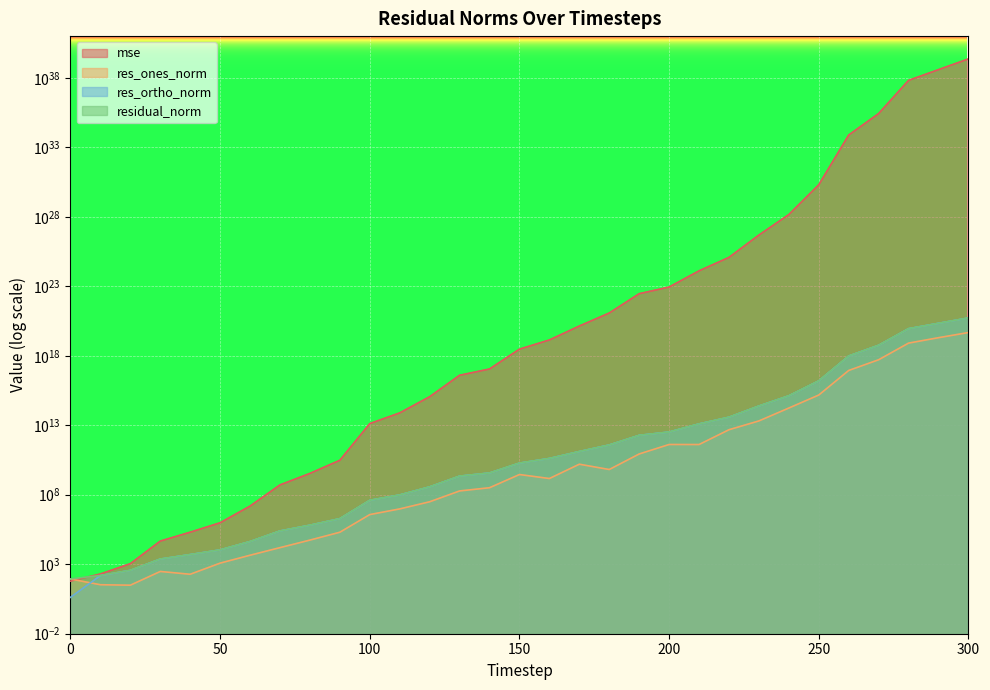

Which series has the largest range (max minus min)?

mse